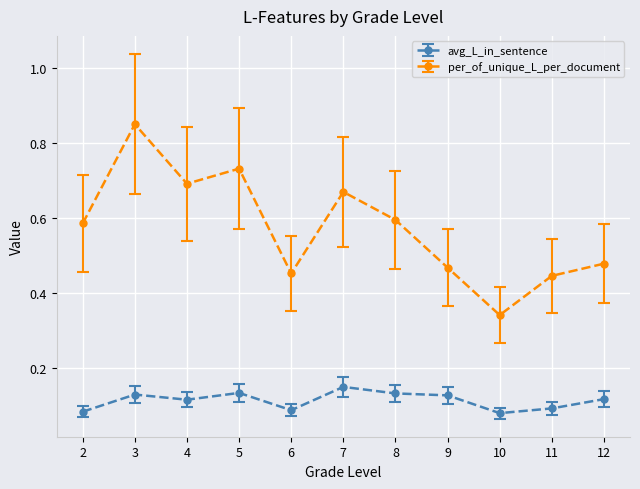

At how many categories does at least one series exceed 0?

11